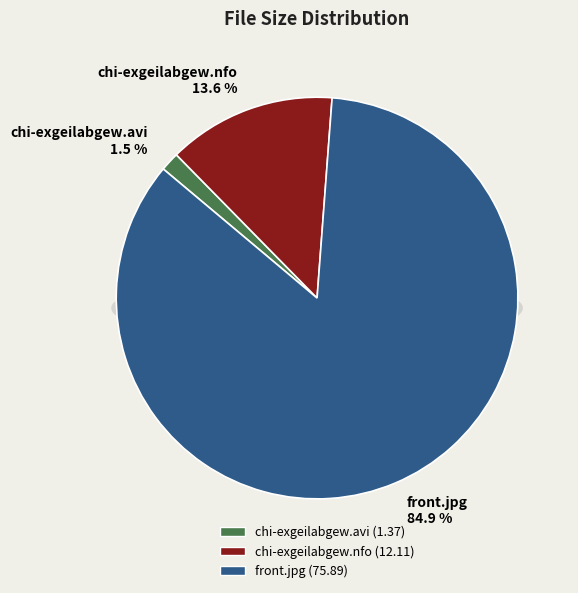

Which category has the smallest portion of the pie?

chi-exgeilabgew.avi